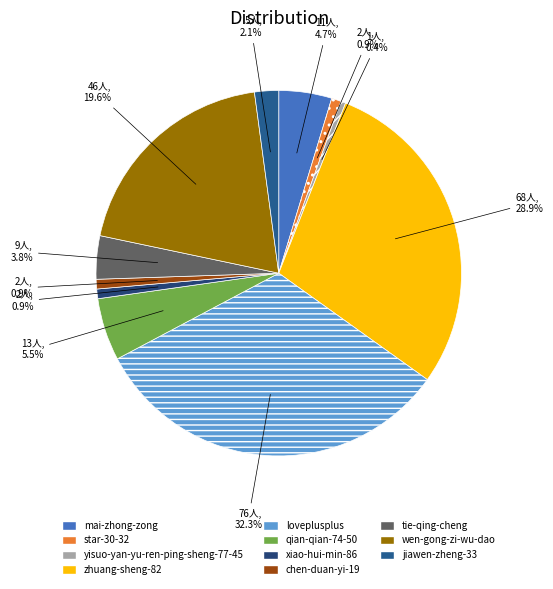

Is it true that mai-zhong-zong is 5% of the pie?

True